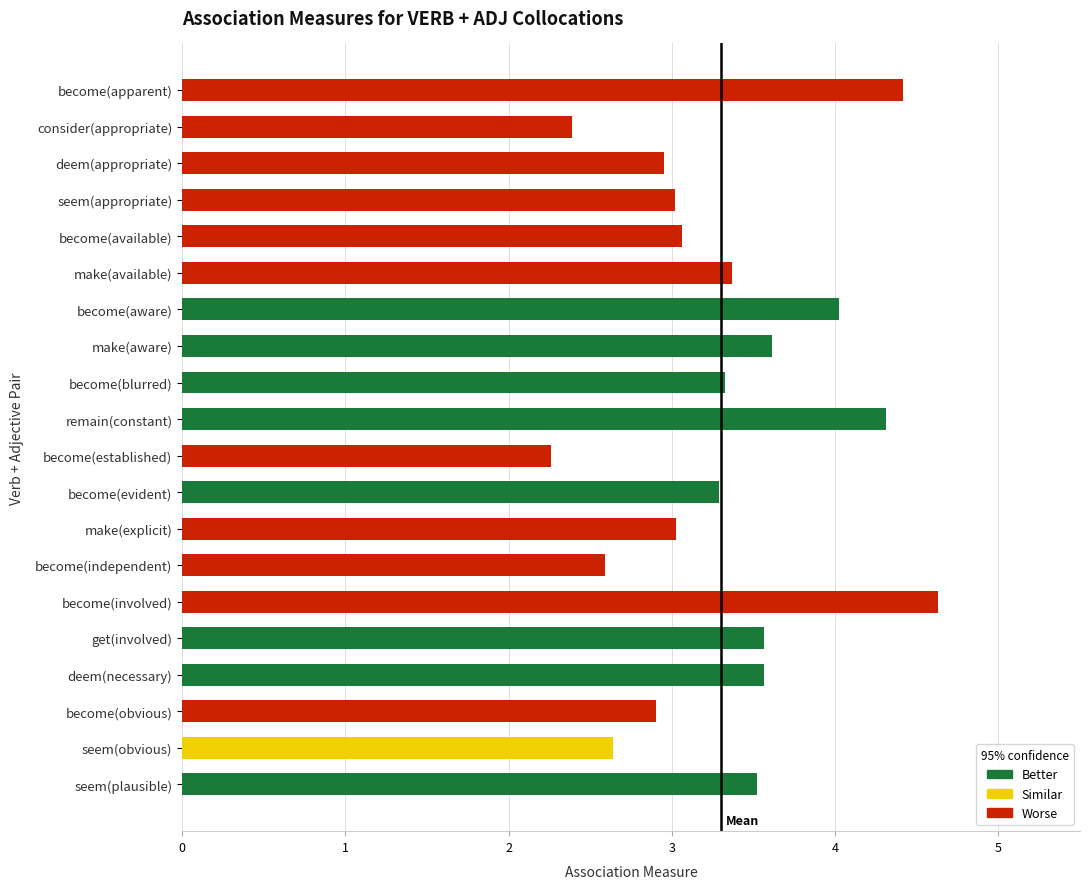

Does the chart contain stacked bars?

No